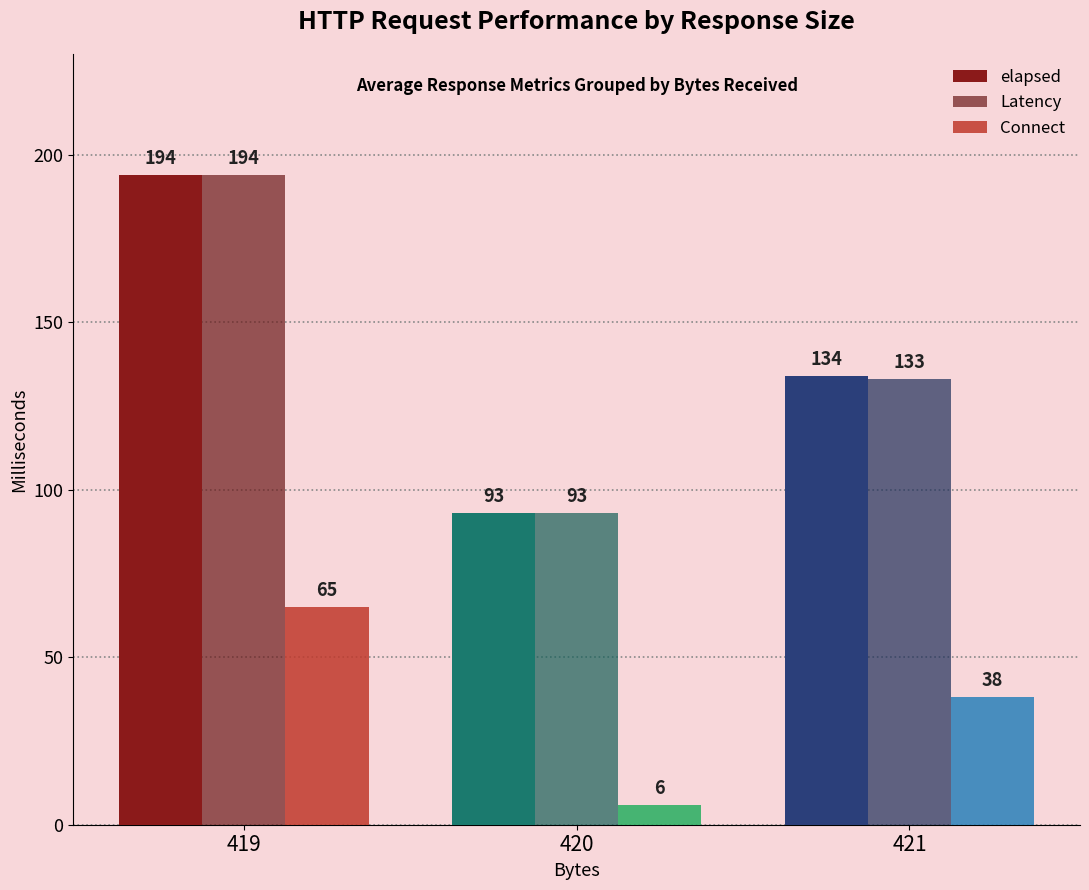

Is it true that Latency equals 29 at 420?

False